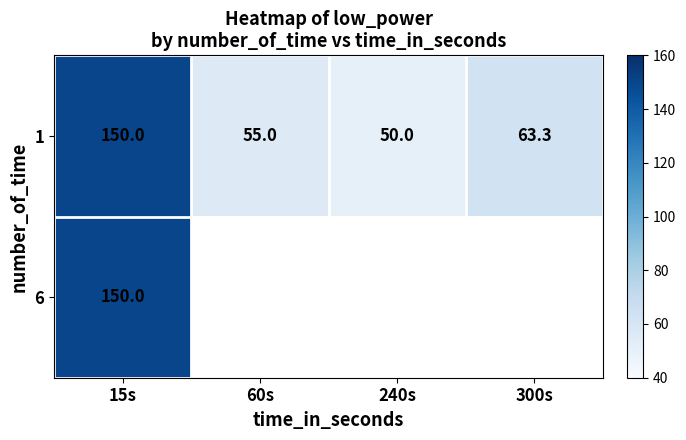

Where does the 1 series first go above 63?

15s